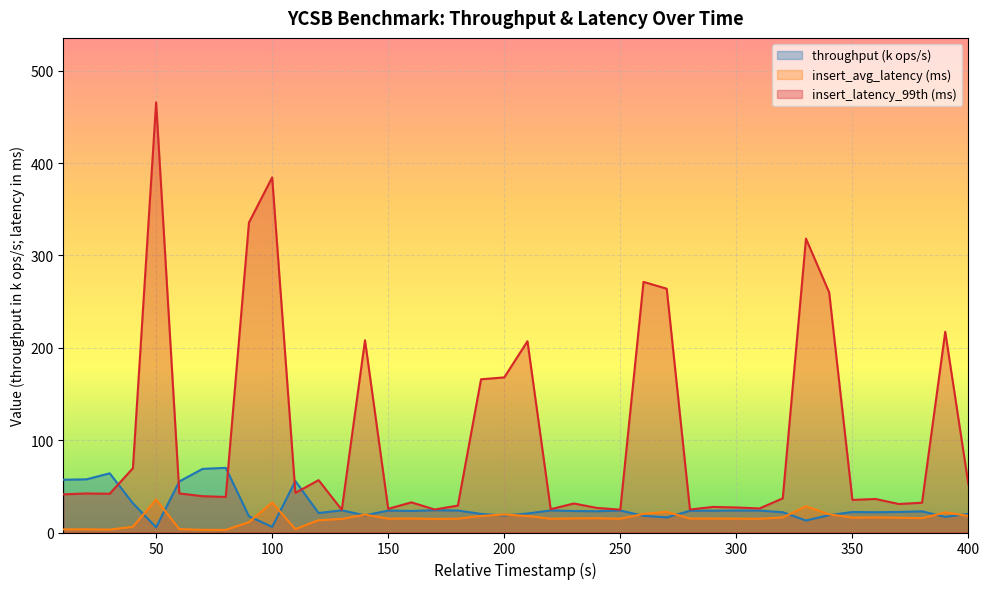

The insert_latency_99th series shows 17.1 at 220. True or false?

False